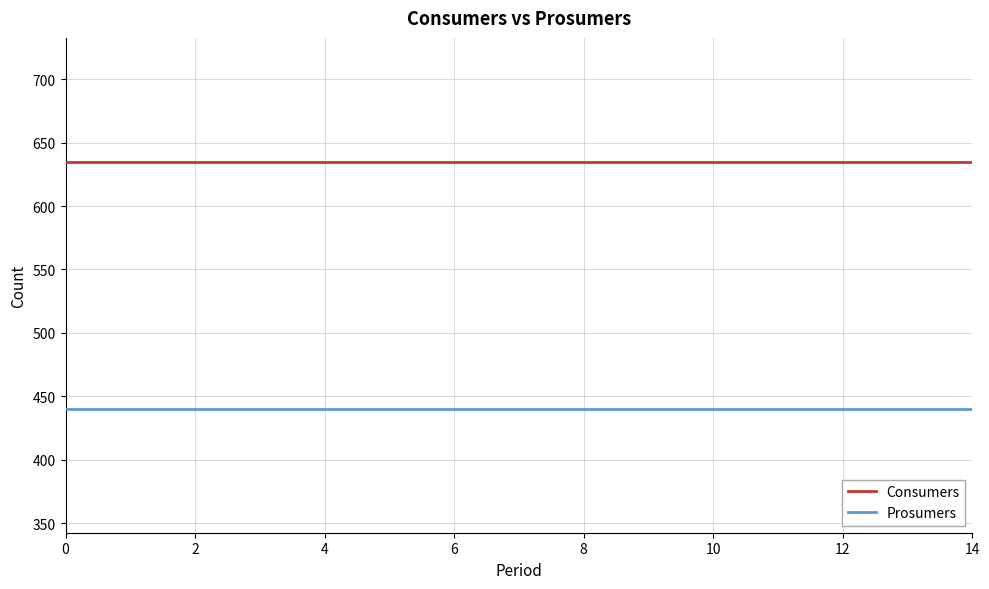

List the series in order of their peak value, lowest first.

Prosumers, Consumers